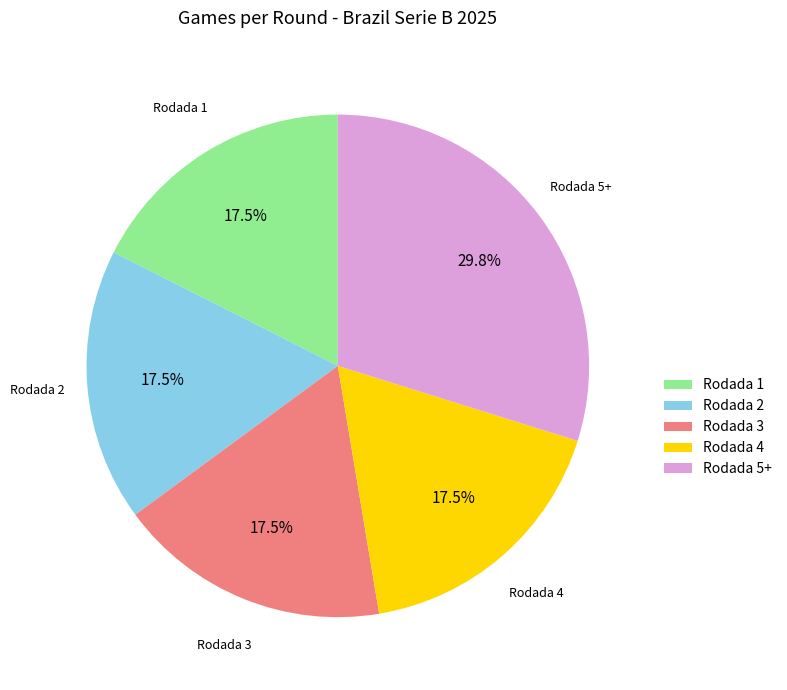

Approximately how many times larger is the value at Rodada 2 compared to Rodada 4?

1.0